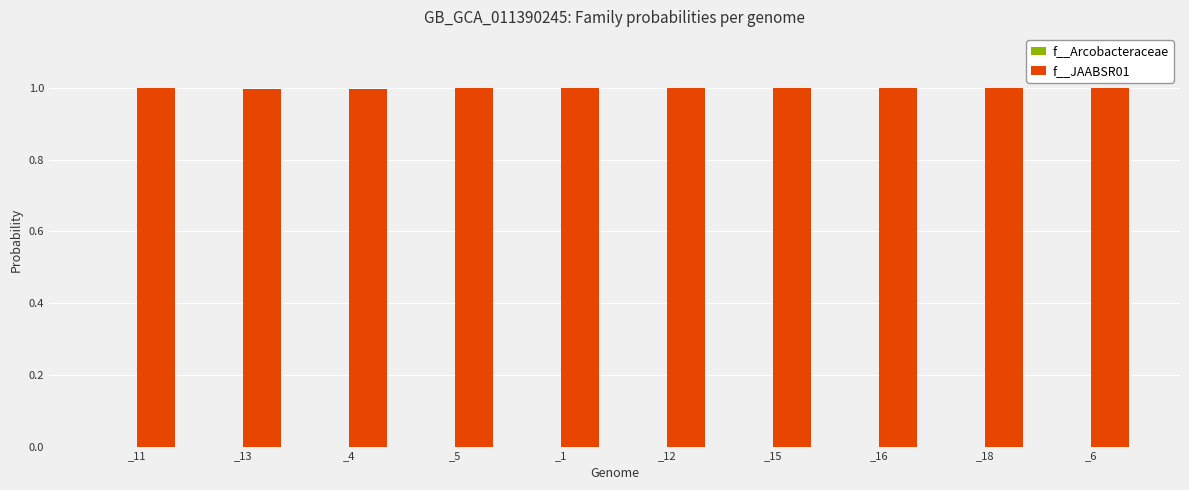

What is the greatest value displayed?

1.0